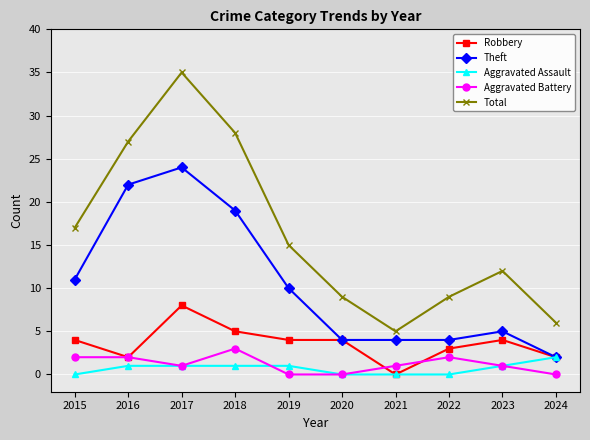

What are all the series names shown in the legend?

Robbery, Theft, Aggravated Assault, Aggravated Battery, Total